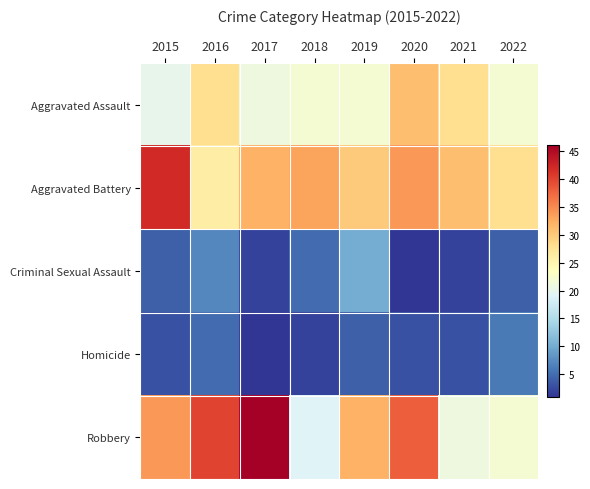

How many data points does each series have?

8